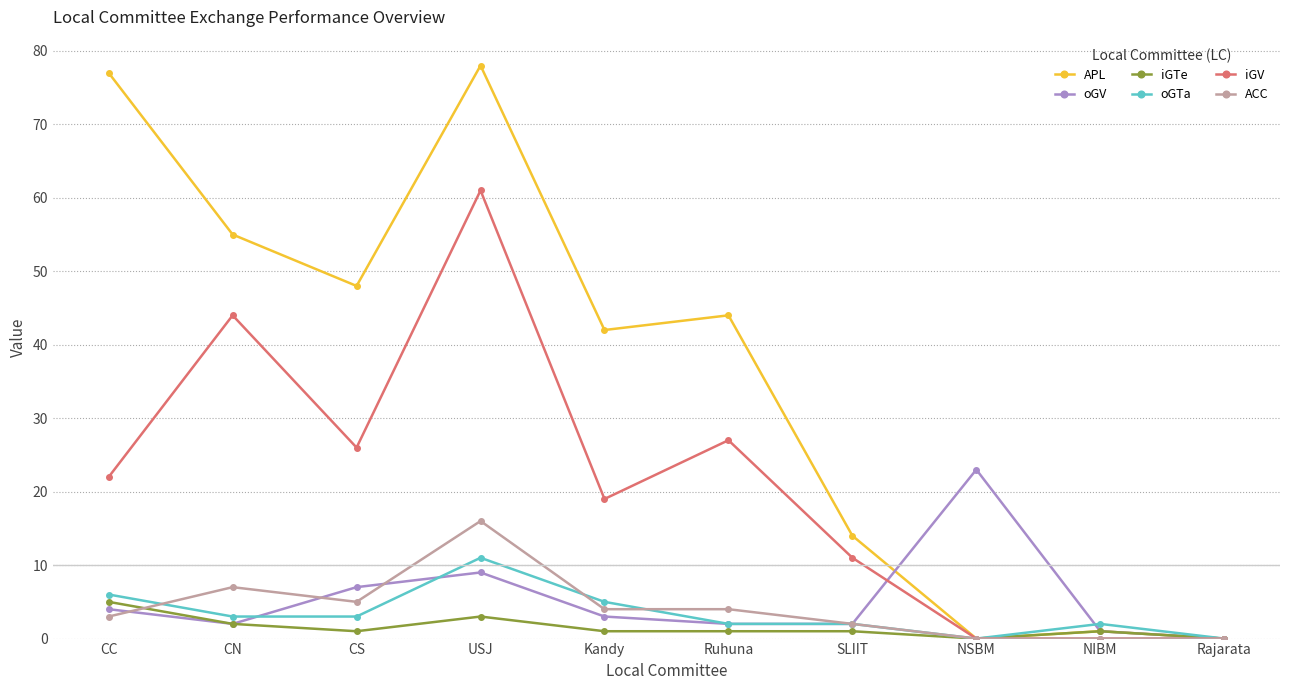

Which series has the widest spread of values?

APL